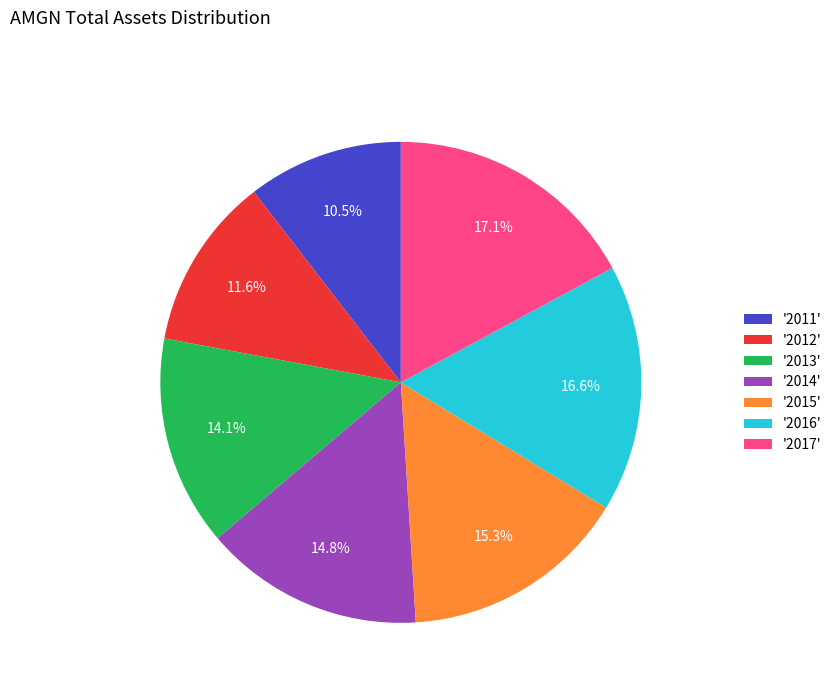

To the nearest percent, what is the average slice percentage?

14%